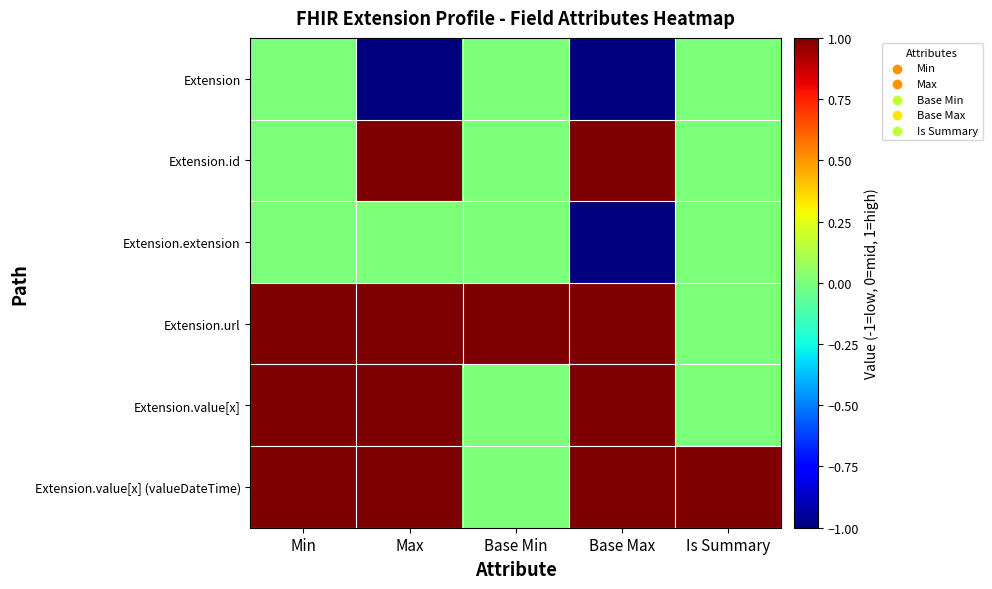

Reading left to right, transcribe all the data shown in this chart.

Extension: Min=0	Max=-1	Base Min=0	Base Max=-1	Is Summary=0
Extension.id: Min=0	Max=1	Base Min=0	Base Max=1	Is Summary=0
Extension.extension: Min=0	Max=0	Base Min=0	Base Max=-1	Is Summary=0
Extension.url: Min=1	Max=1	Base Min=1	Base Max=1	Is Summary=0
Extension.value[x]: Min=1	Max=1	Base Min=0	Base Max=1	Is Summary=0
Extension.value[x] (valueDateTime): Min=1	Max=1	Base Min=0	Base Max=1	Is Summary=1